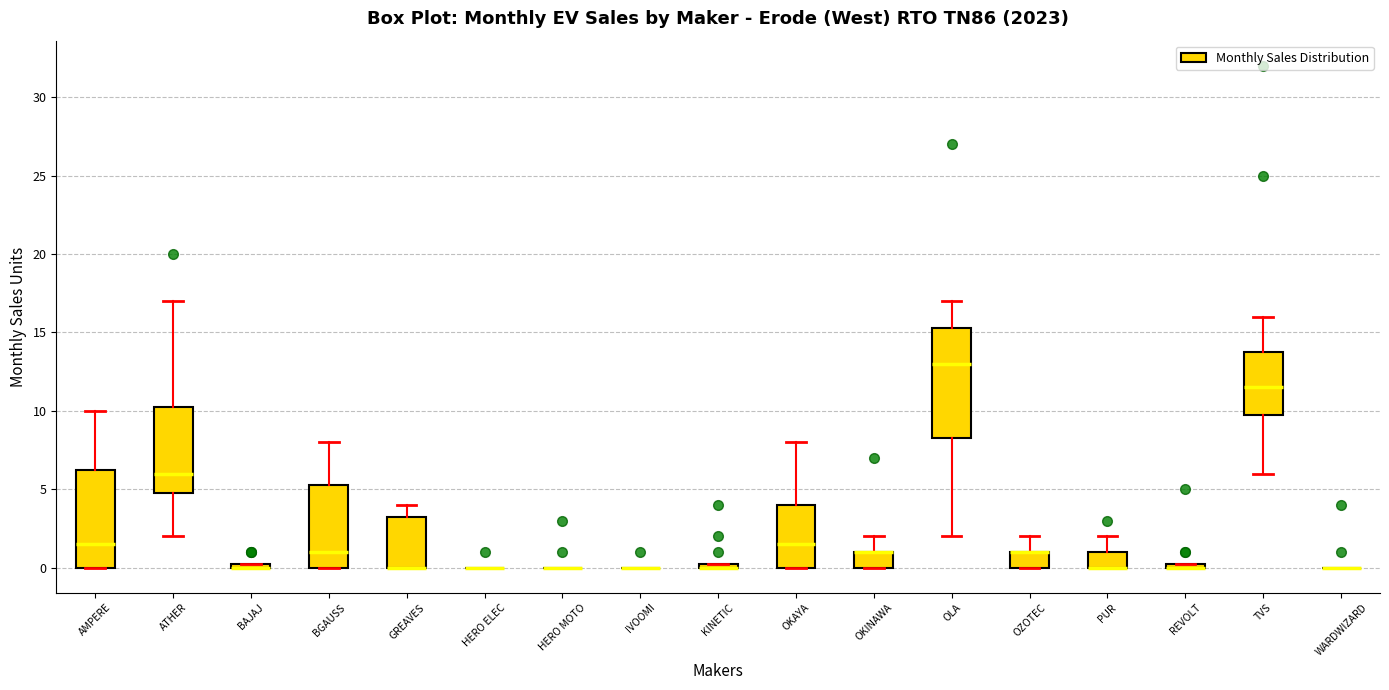

Which box is the tallest, from its lower edge to its upper edge?

OLA